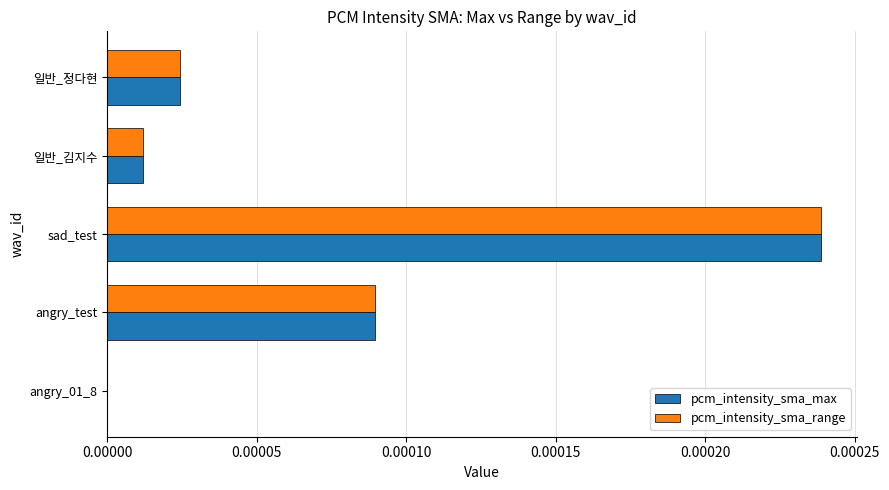

How many data points does each series have?

5